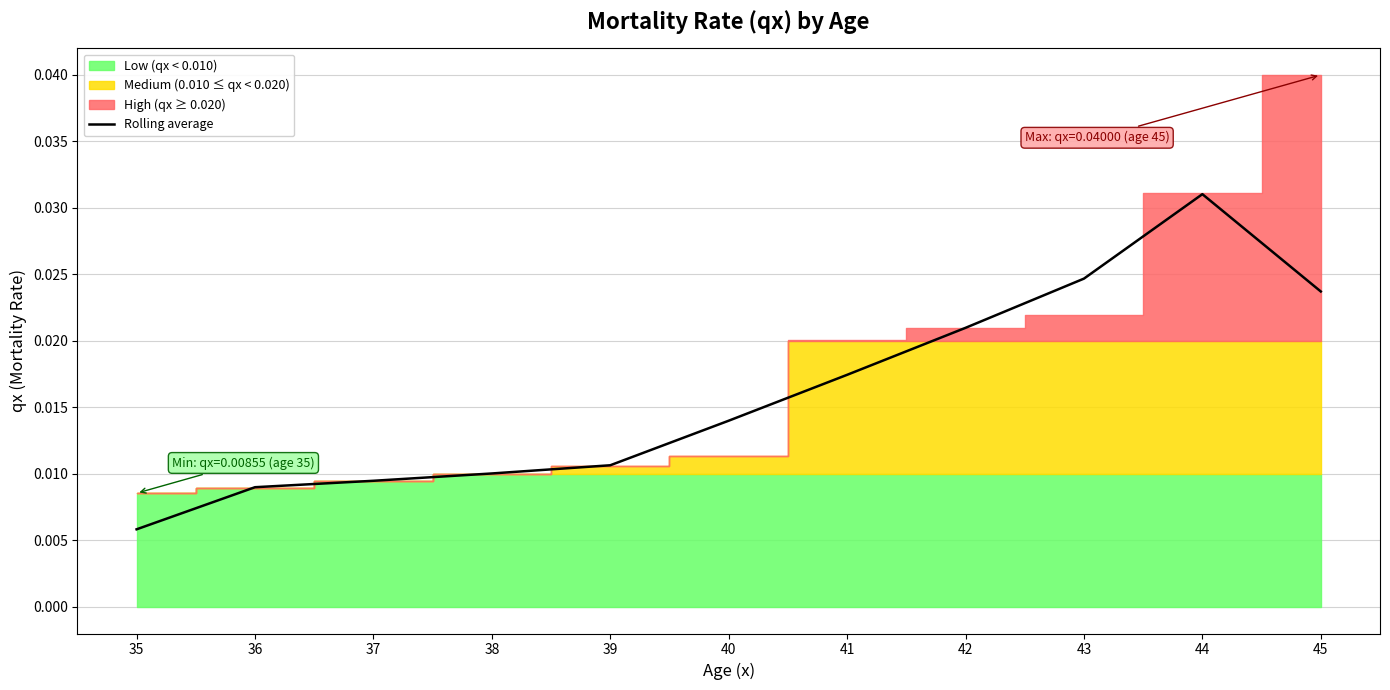

The value at 37 is 0.0. True or false?

False